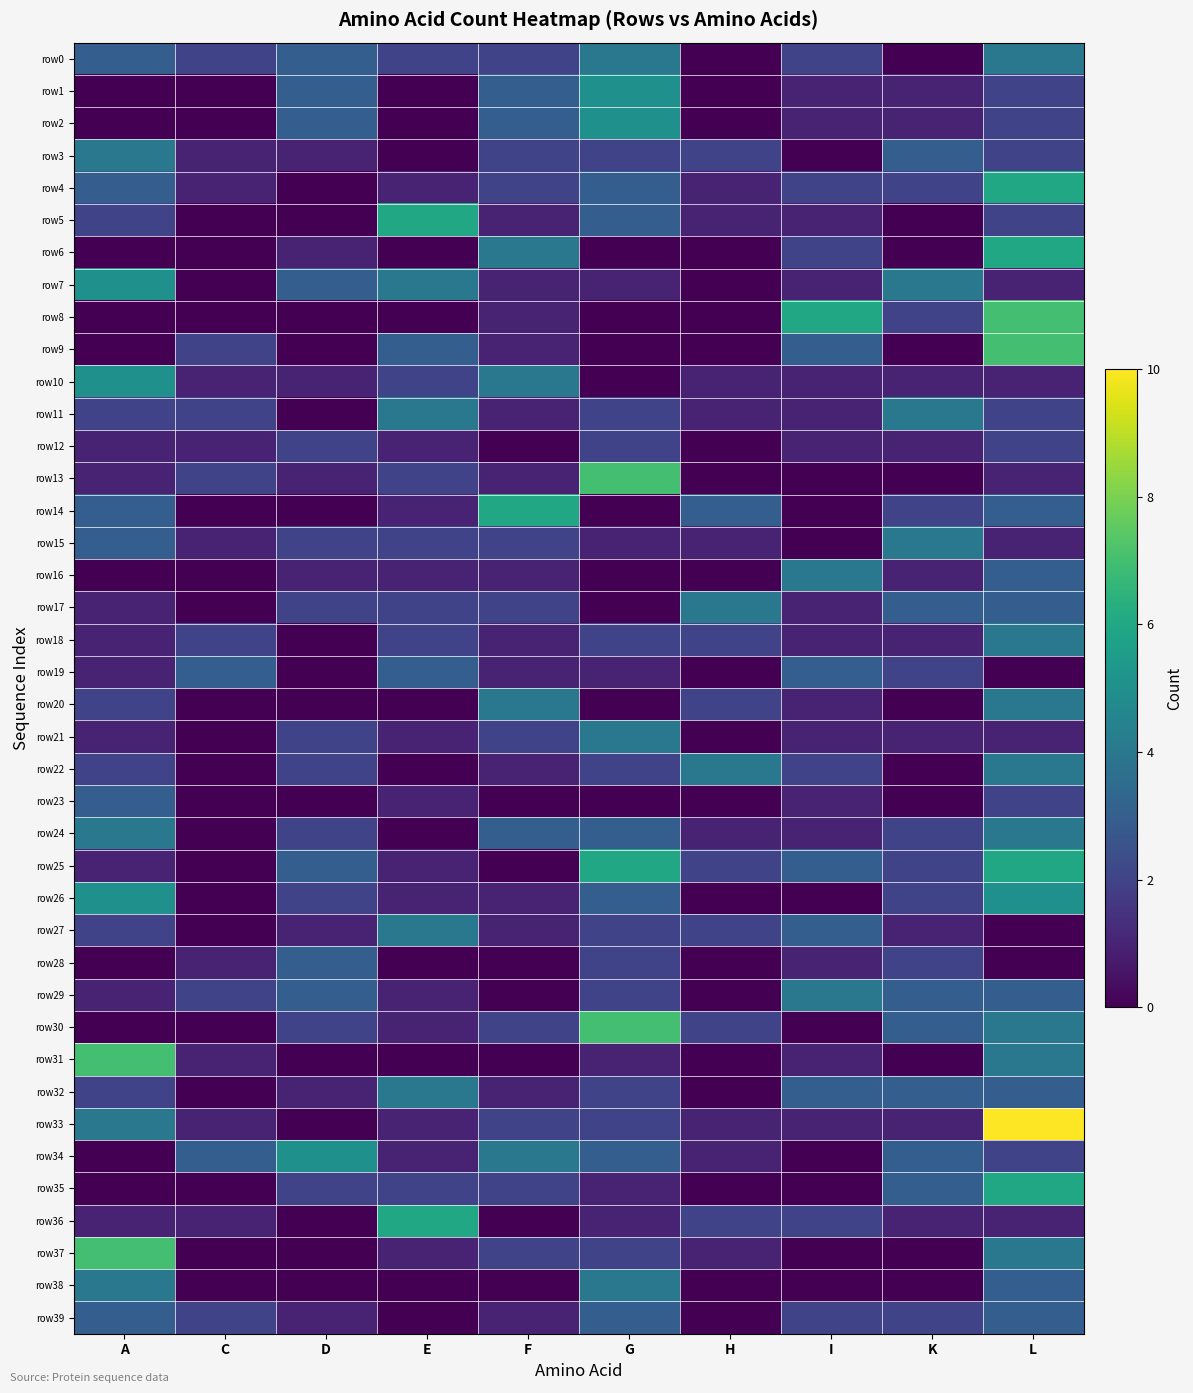

What is the spread (max minus min) of values at D?

5